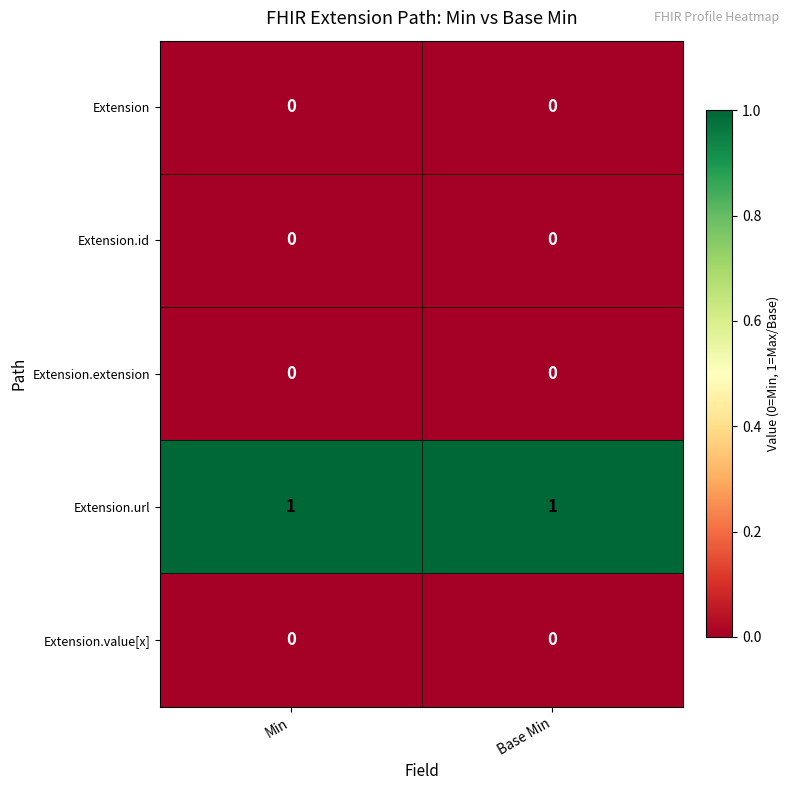

True or false: Extension.id has a value of 0 at Base Min.

True